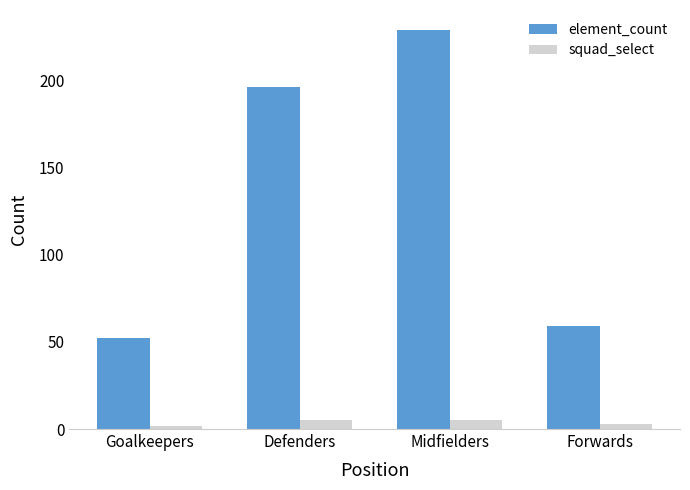

What is the average value of the element_count series?

134